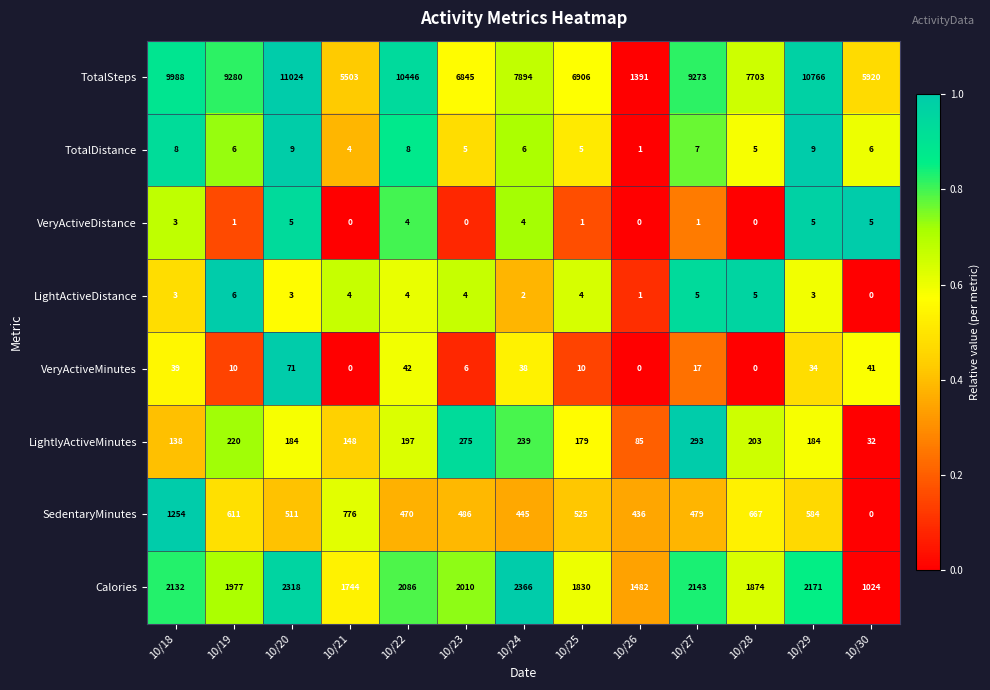

What is the difference between the maximum and second lowest values in the TotalDistance series?

5